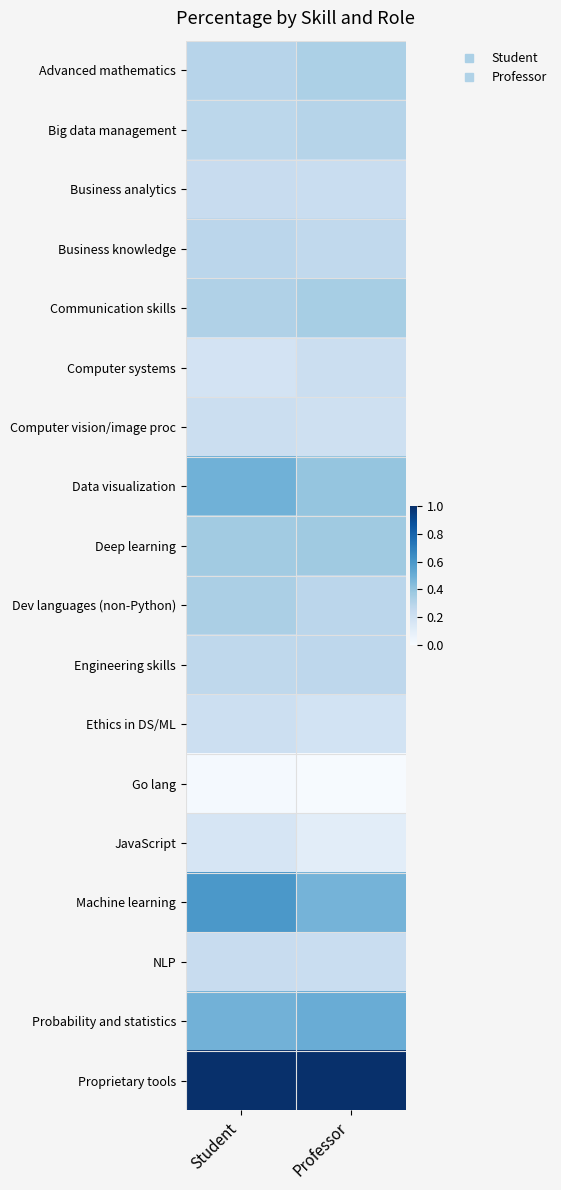

Which has a higher value, Professor or Student?

Professor